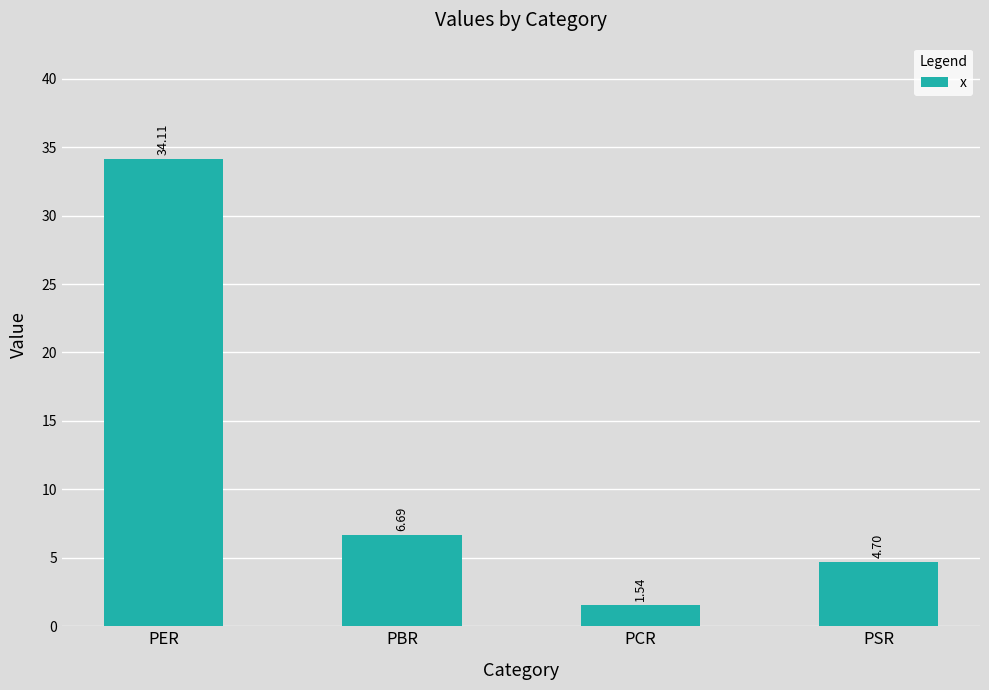

What is the value of the 2nd bar from the left?

6.7